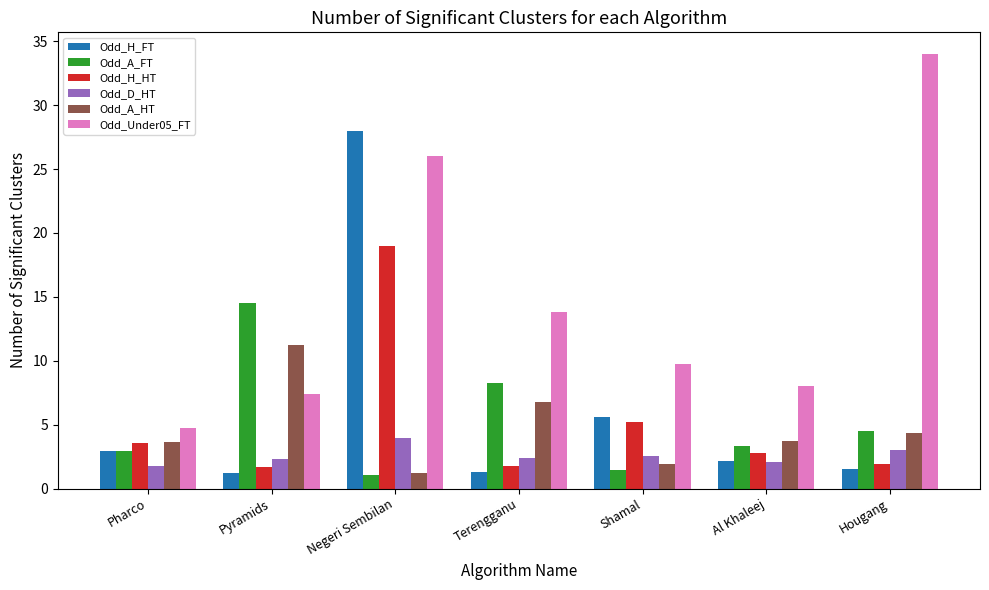

What is the sum of all Odd_H_FT values?

42.7